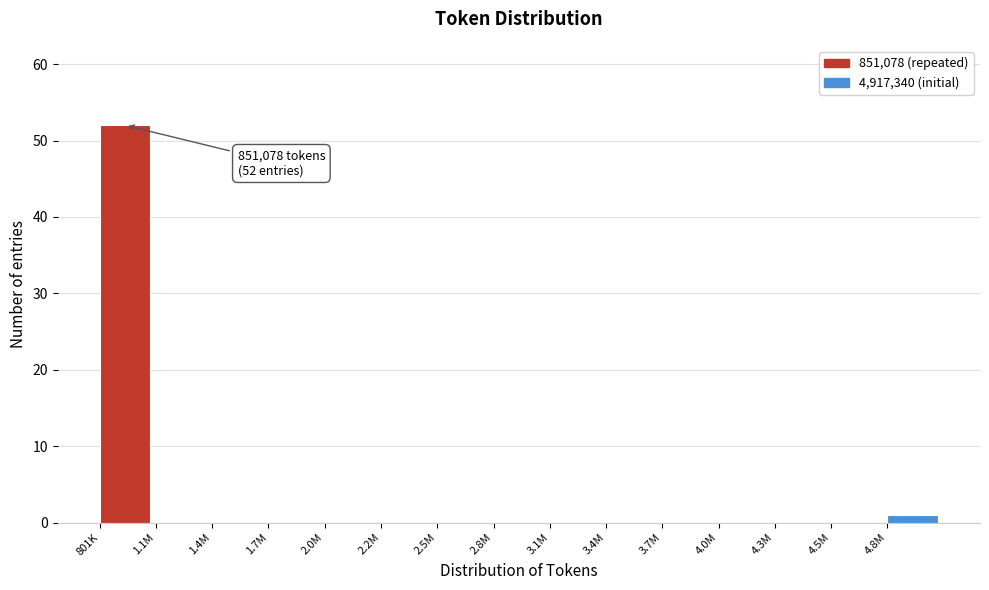

Reading right to left, transcribe all the data shown in this chart.

4.8M=1	4.5M=0	4.3M=0	4.0M=0	3.7M=0	3.4M=0	3.1M=0	2.8M=0	2.5M=0	2.2M=0	2.0M=0	1.7M=0	1.4M=0	1.1M=0	801K=52